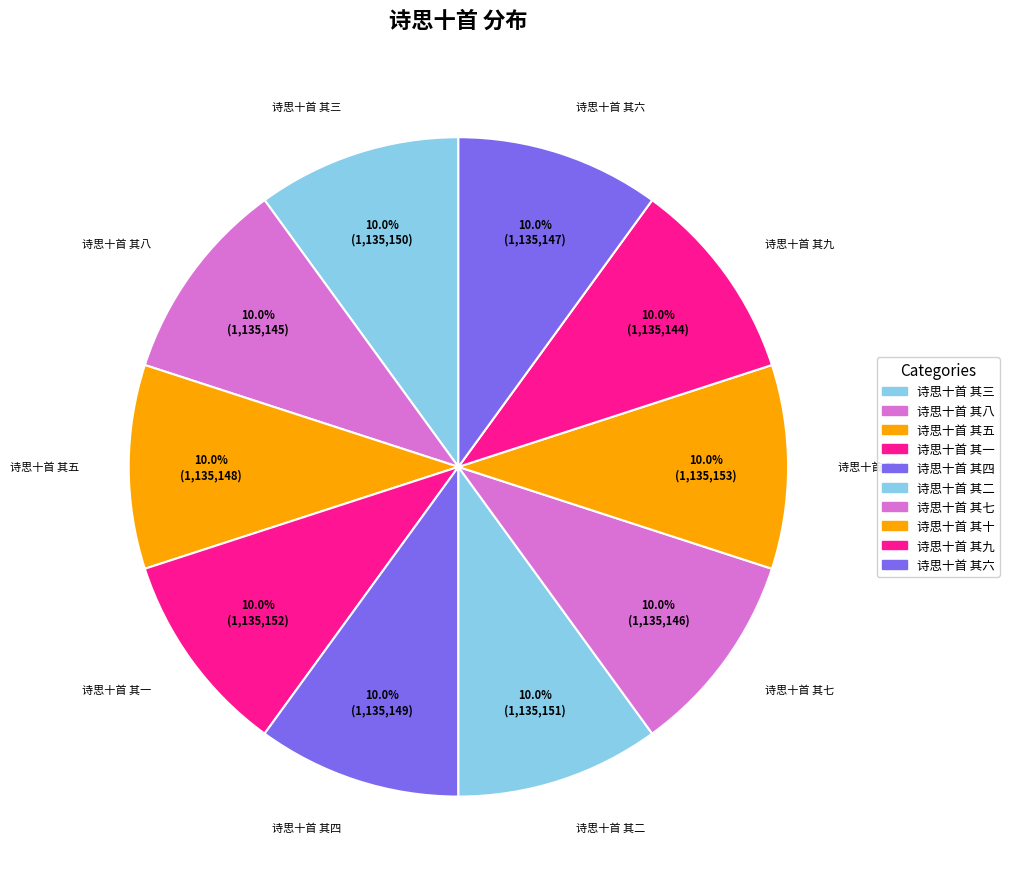

The 诗思十首 其五 slice represents 10% of the pie. True or false?

True